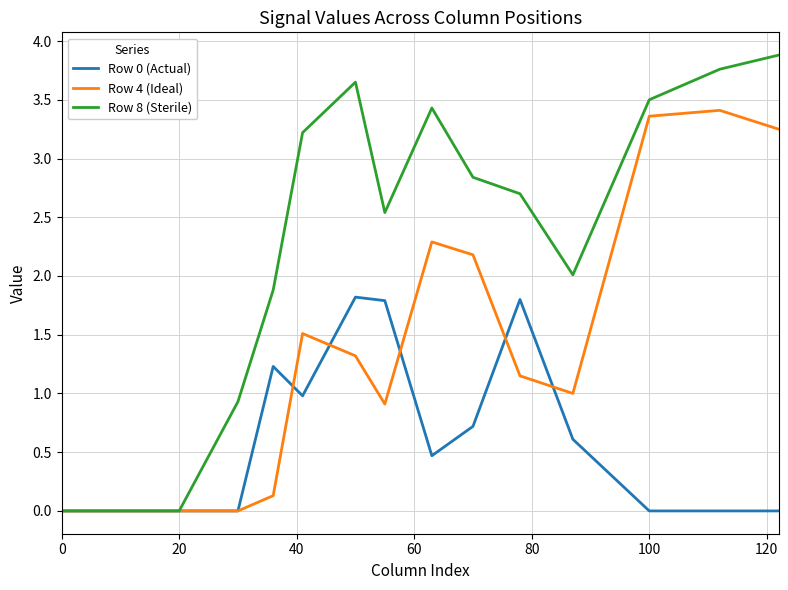

List the series in order of their overall mean, highest first.

Row 8 (Sterile), Row 4 (Ideal), Row 0 (Actual)